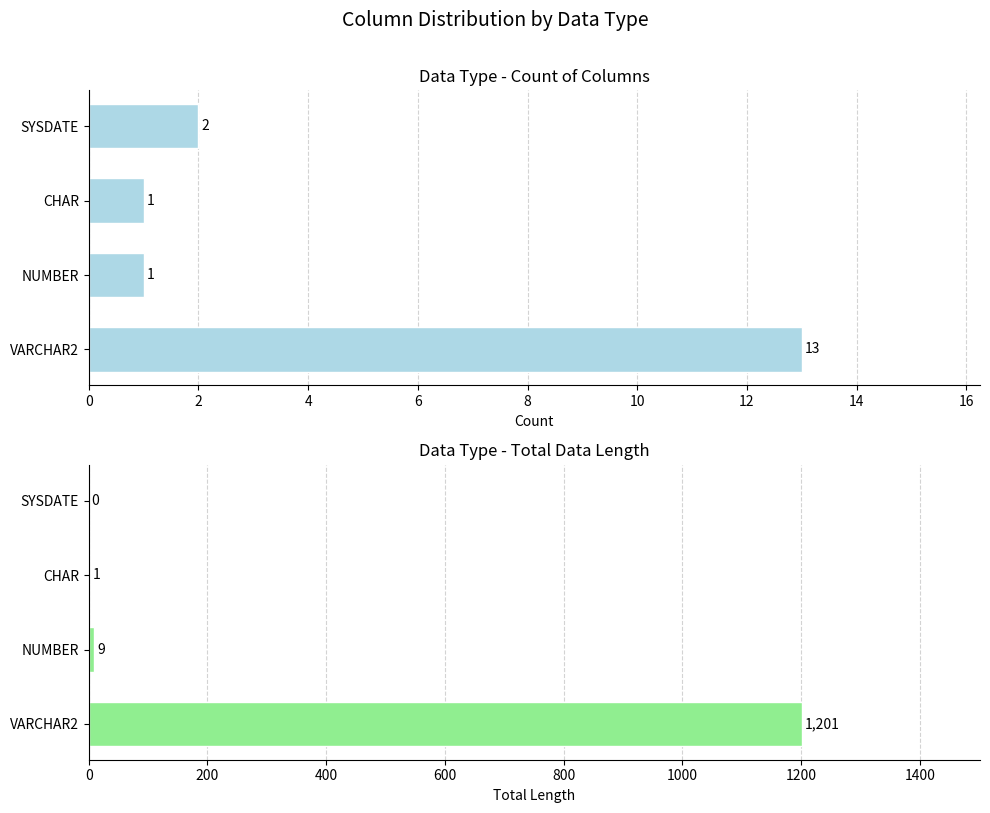

What are all the series names shown in the legend?

Count, Total Length